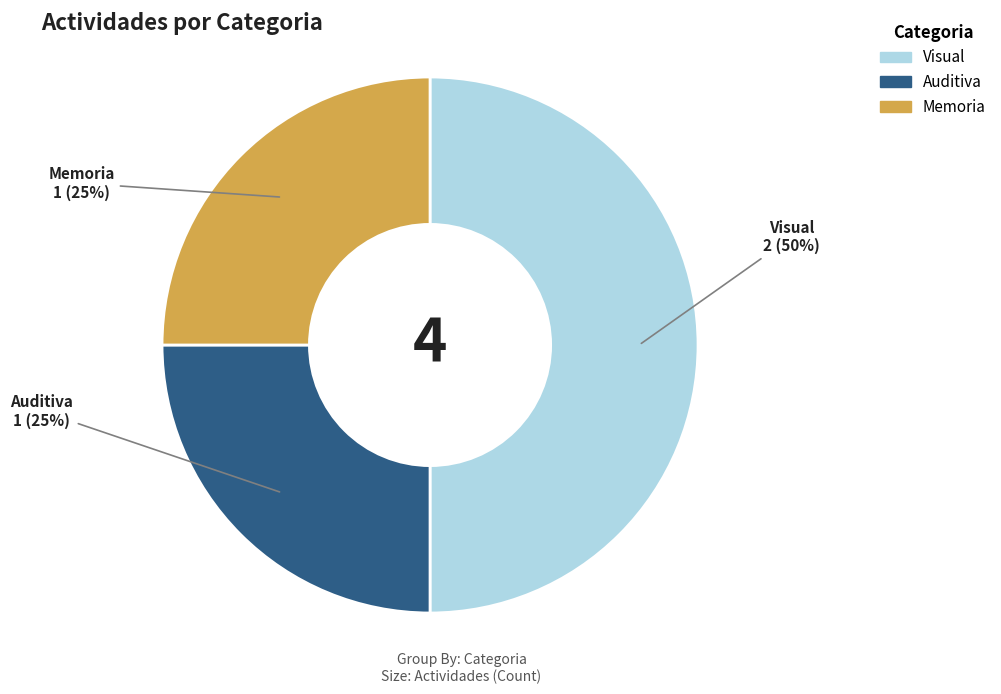

The Auditiva slice represents 25% of the pie. True or false?

True